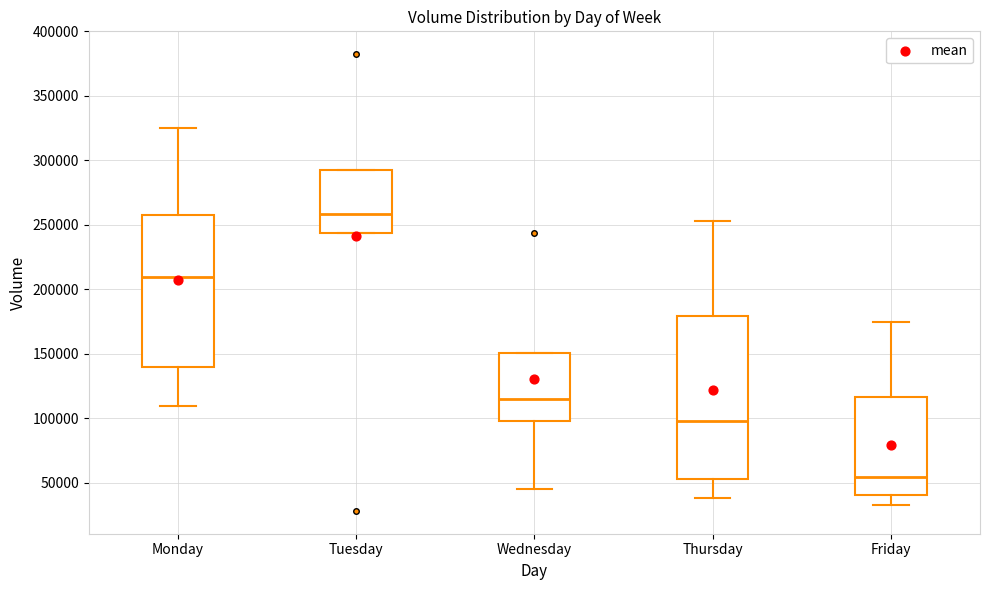

Reading left to right, transcribe this box plot: for each box, give where its median line is, the range the box spans, and where its two whiskers end, as read against the y-axis. The values are not printed on the chart, so give them approximately, as read against the axis.

Monday: median 210000, box 140000 to 255000, whiskers 110000 to 325000
Tuesday: median 260000, box 245000 to 295000, whiskers 245000 to 295000
Wednesday: median 115000, box 100000 to 150000, whiskers 45000 to 150000
Thursday: median 100000, box 55000 to 180000, whiskers 40000 to 255000
Friday: median 55000, box 40000 to 115000, whiskers 35000 to 175000